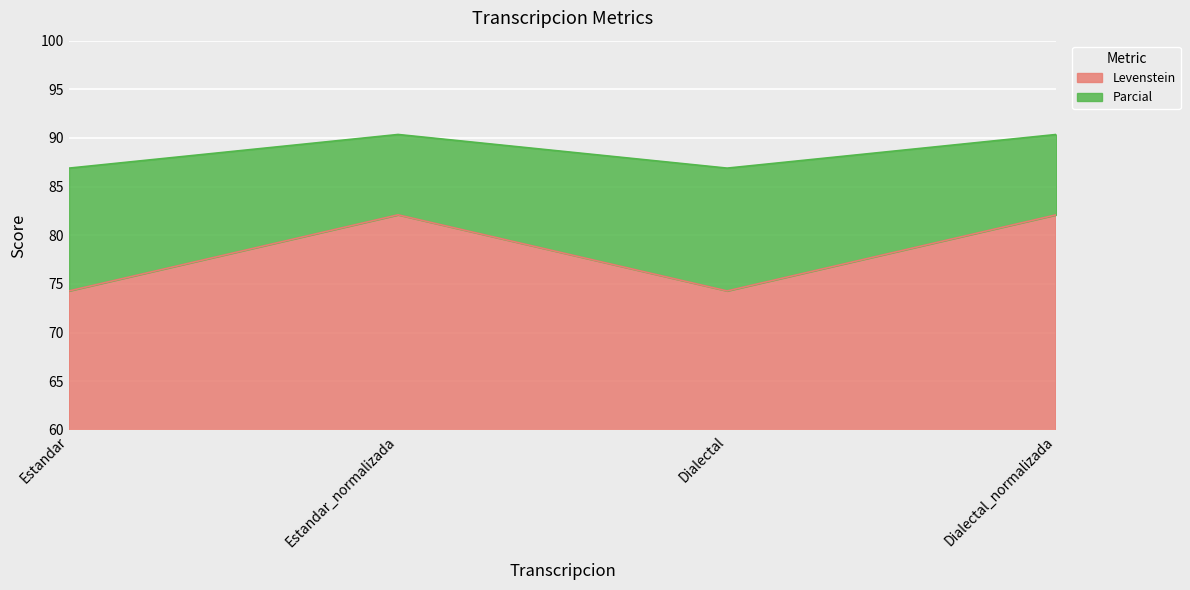

Between Estandar and Dialectal, which is larger?

Estandar